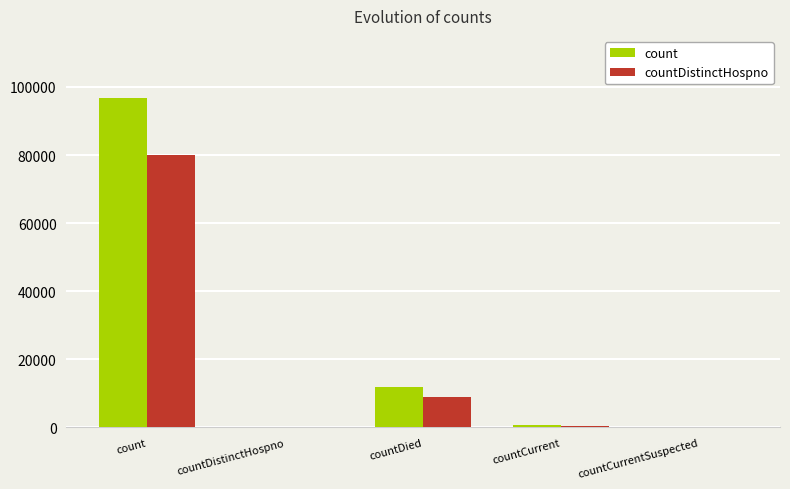

What is the maximum value for count?

96869